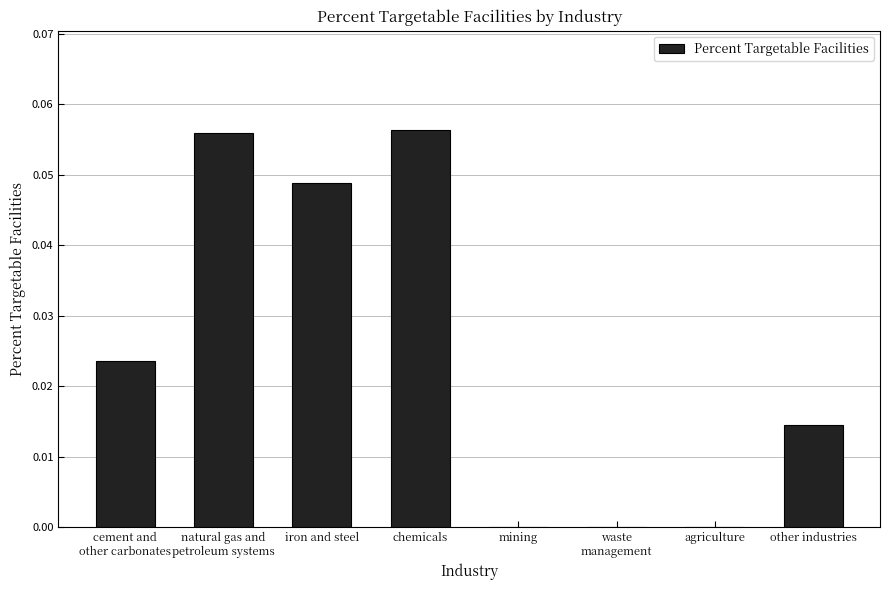

Is it true that the value at iron and steel is 0.0?

True